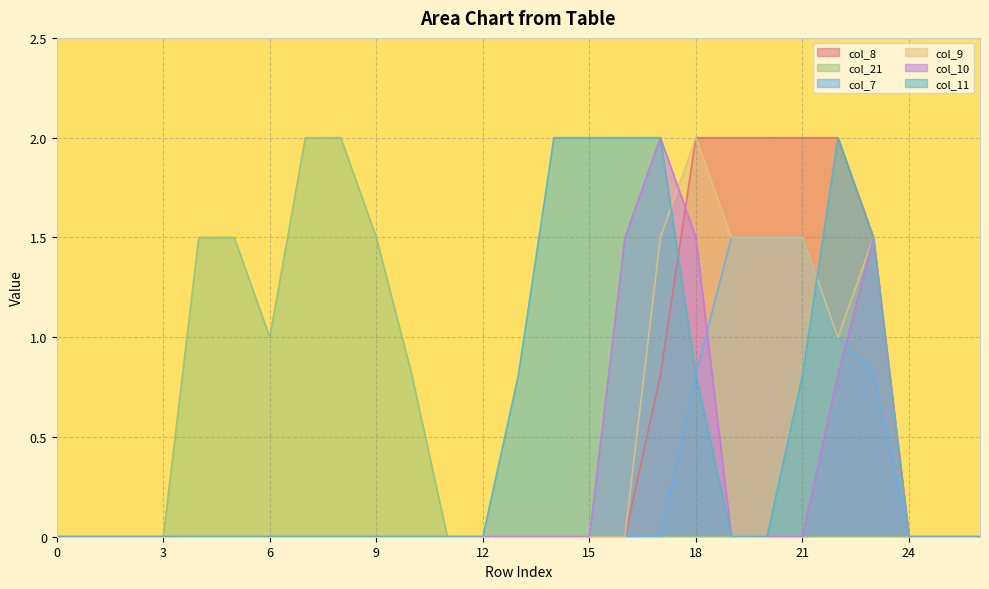

At which category is the sum across all series the highest?

18